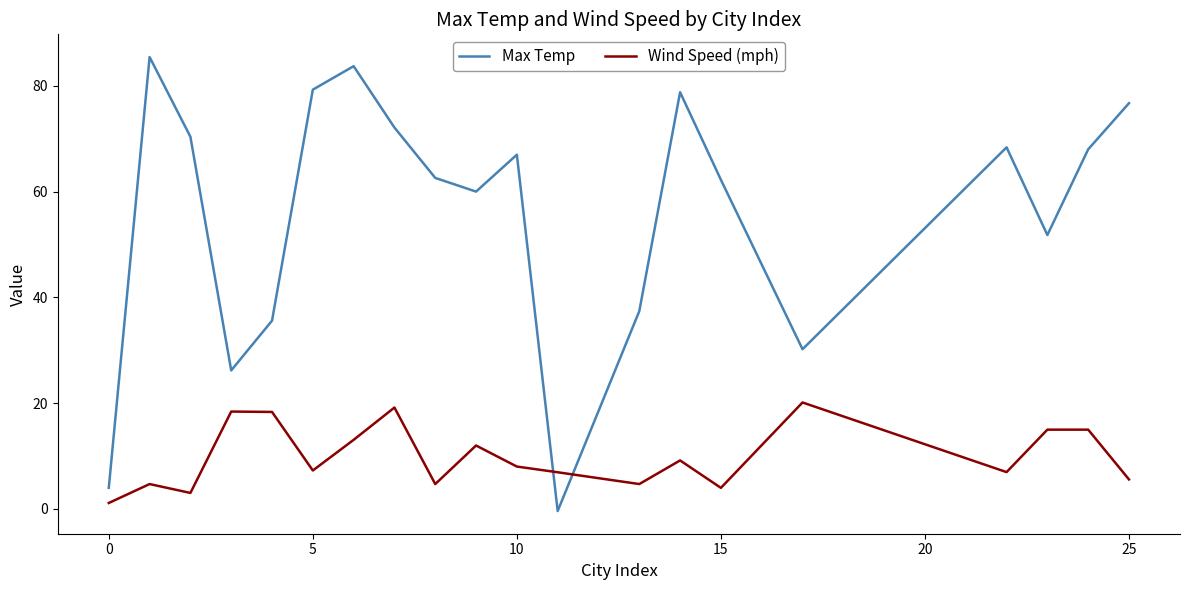

How many positive values does the Max Temp series have?

19